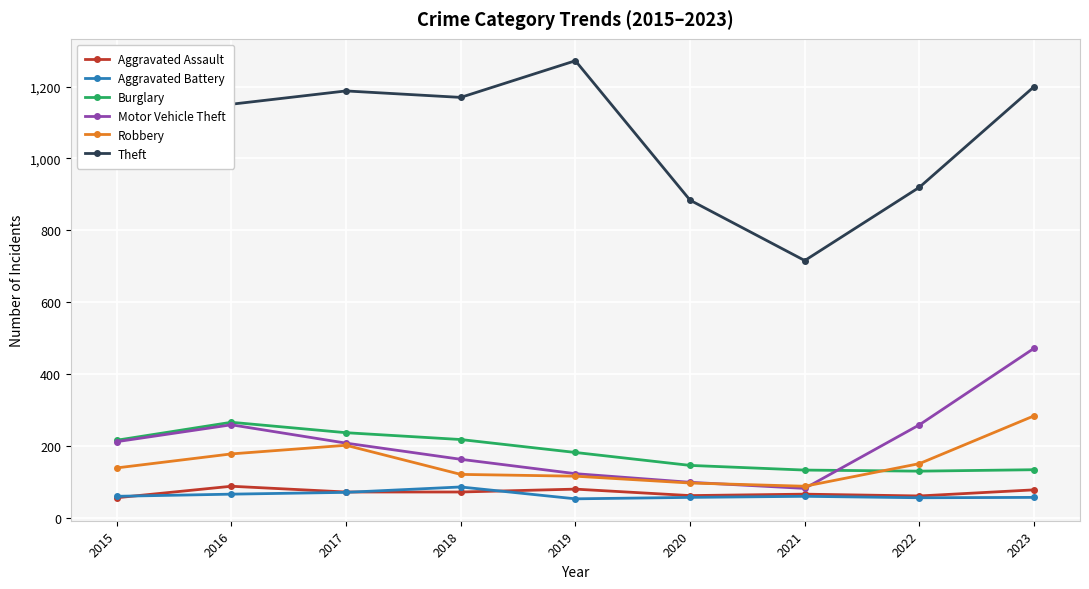

How many lines are shown in the chart?

6